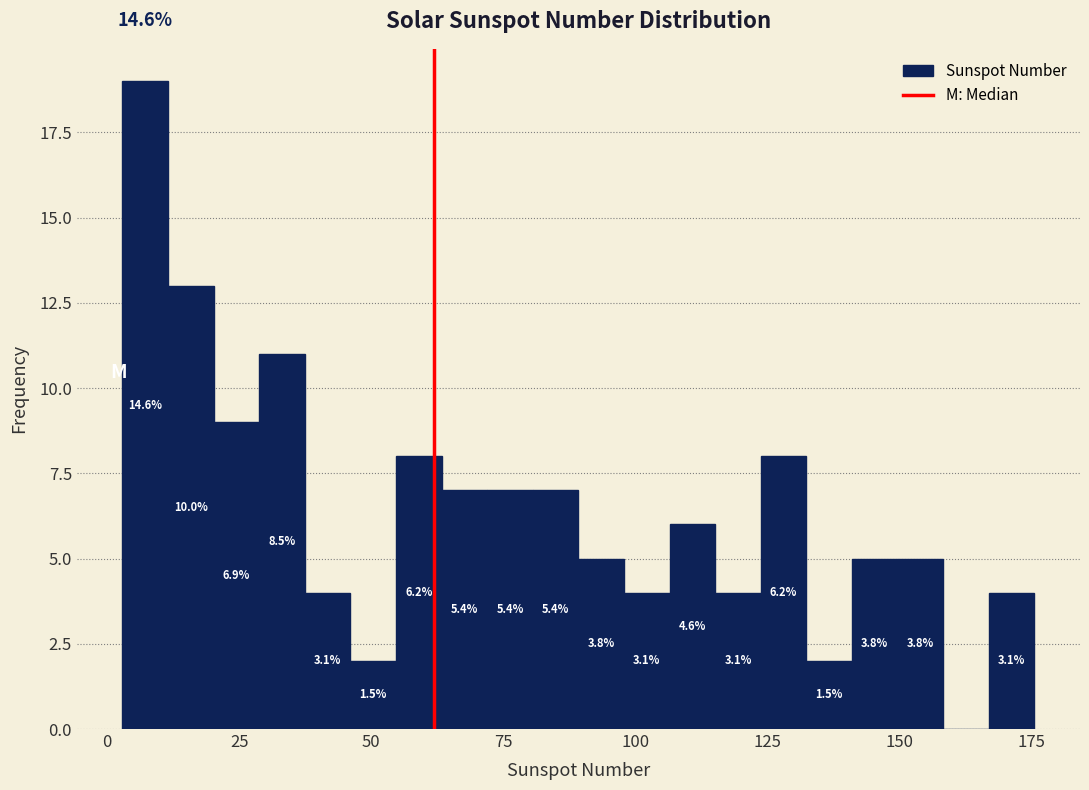

Read against the x-axis, roughly where is the centre of the tallest bar?

5